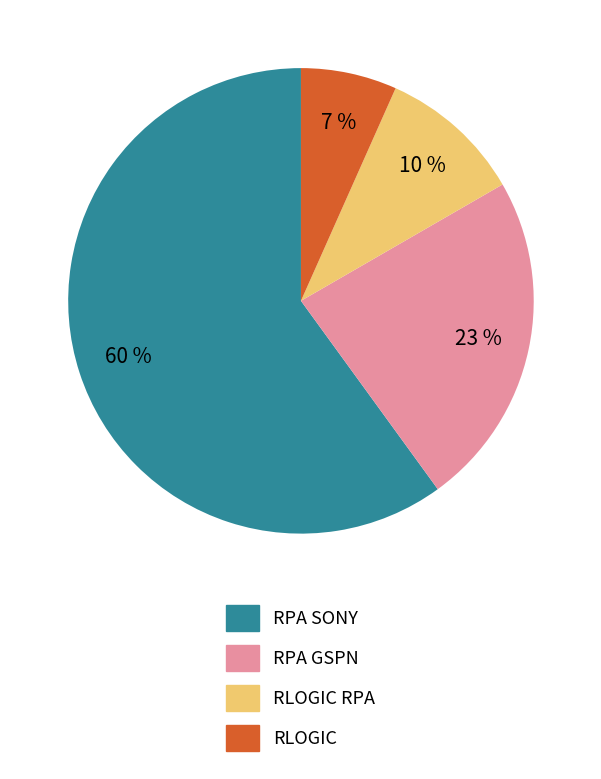

Is there any slice that represents more than half of the pie?

Yes